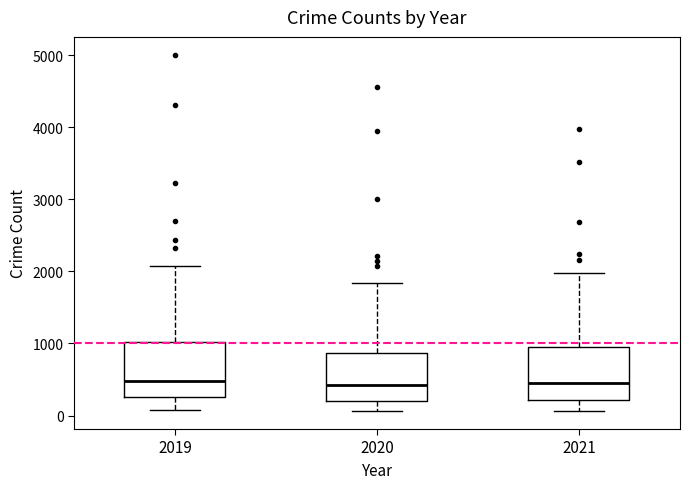

Where is the upper edge of the box at x = 2019 on the y-axis? The values are not printed on the chart, so give them approximately, as read against the axis.

1000